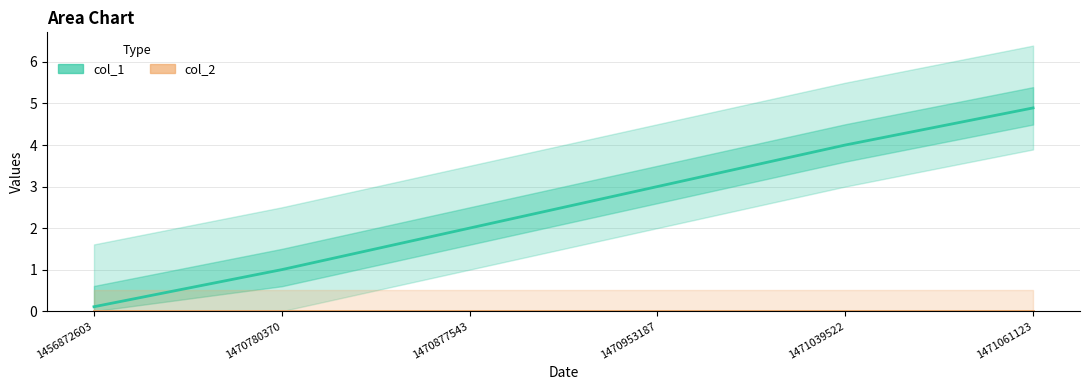

Which category has the lowest value across all series?

1456872603